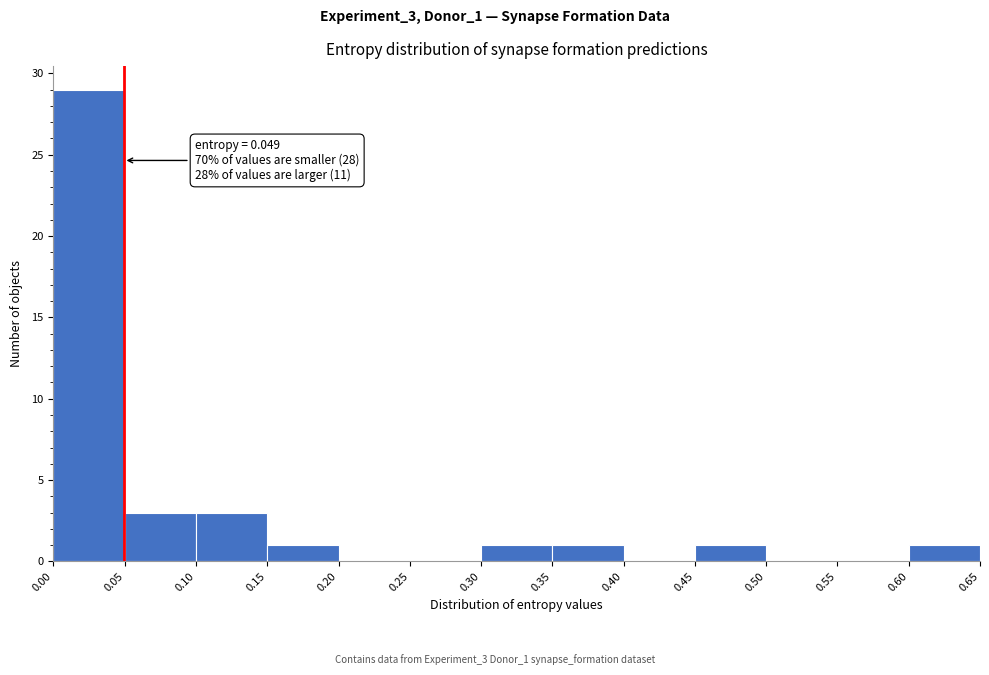

Which range on the x-axis has the tallest bar?

0.00 to 0.05